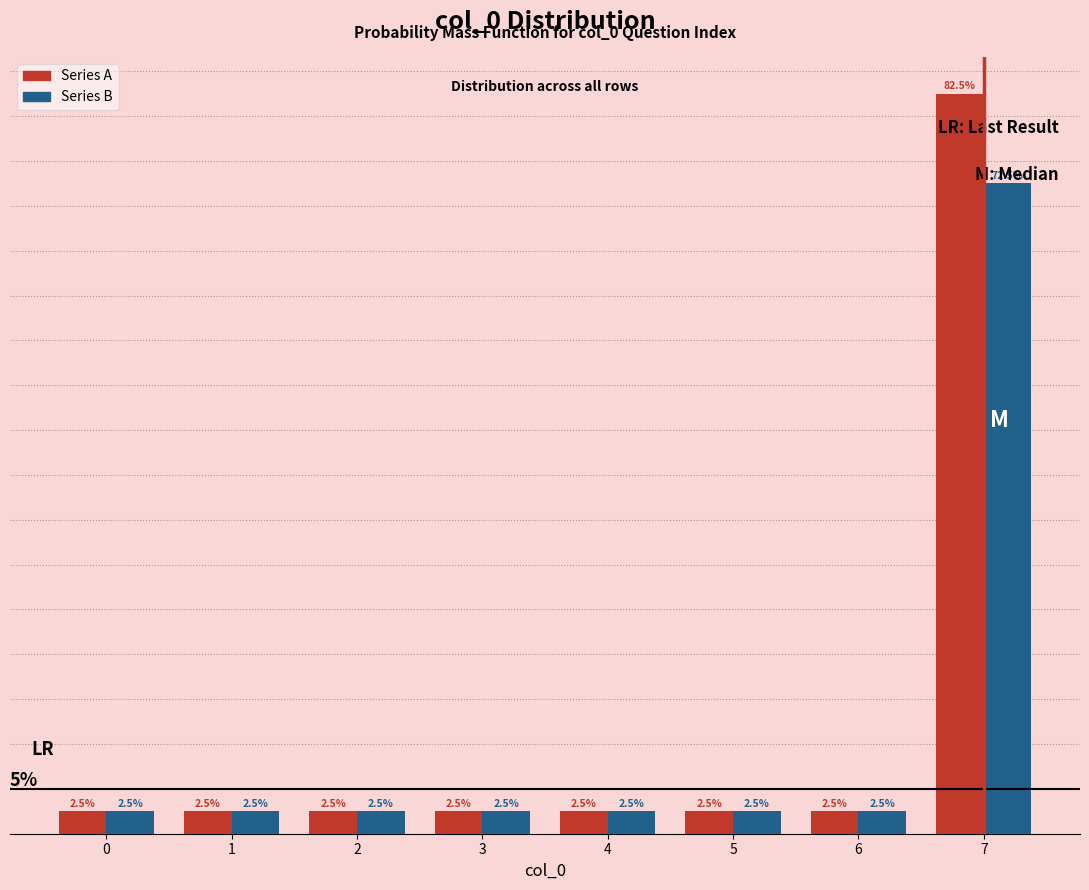

Between 2 and 7, which series saw the biggest shift?

Series A